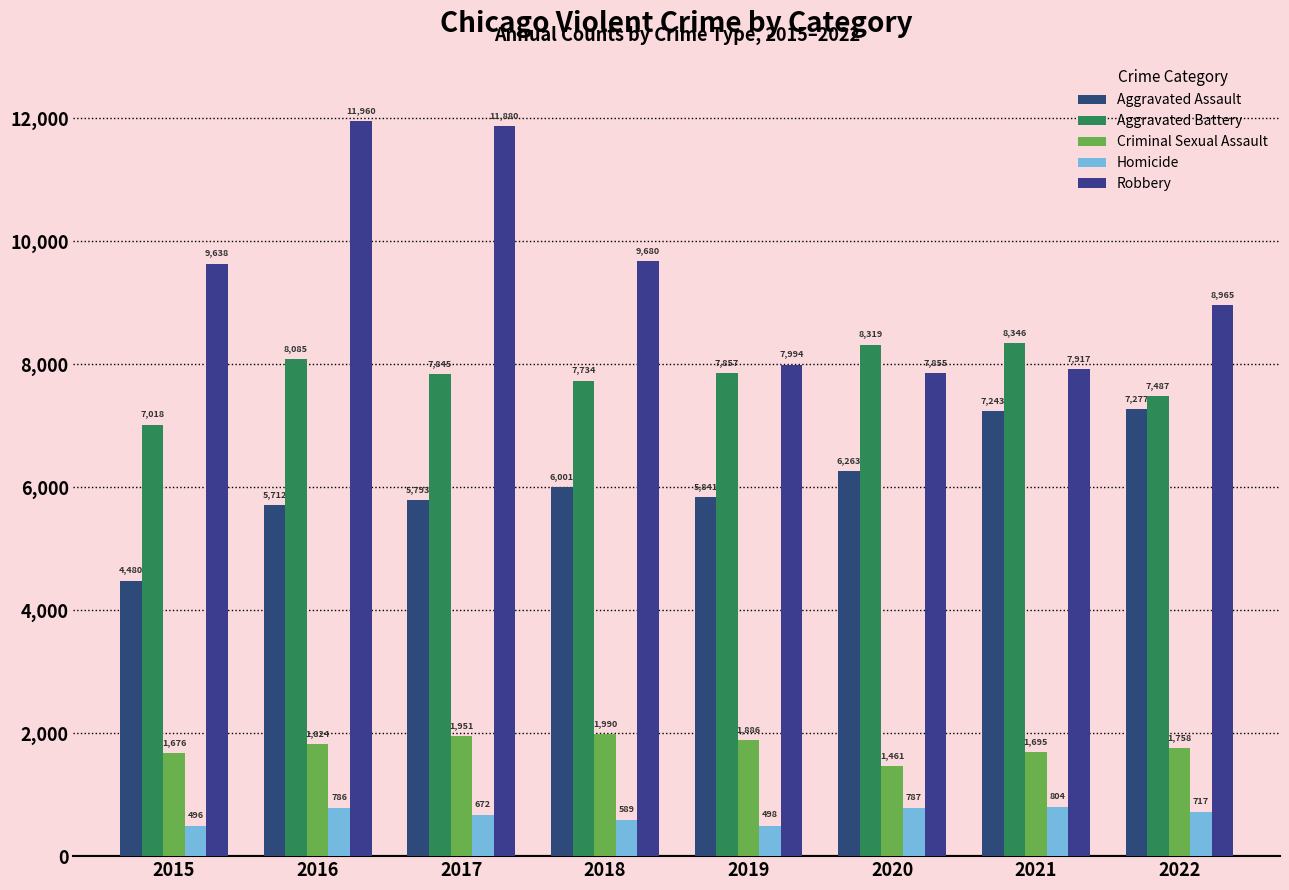

Reading left to right, what are all the values shown in this chart?

Aggravated Assault: 2015=4480	2016=5712	2017=5793	2018=6001	2019=5841	2020=6263	2021=7243	2022=7277
Aggravated Battery: 2015=7018	2016=8085	2017=7845	2018=7734	2019=7857	2020=8319	2021=8346	2022=7487
Criminal Sexual Assault: 2015=1676	2016=1824	2017=1951	2018=1990	2019=1886	2020=1461	2021=1695	2022=1758
Homicide: 2015=496	2016=786	2017=672	2018=589	2019=498	2020=787	2021=804	2022=717
Robbery: 2015=9638	2016=11960	2017=11880	2018=9680	2019=7994	2020=7855	2021=7917	2022=8965